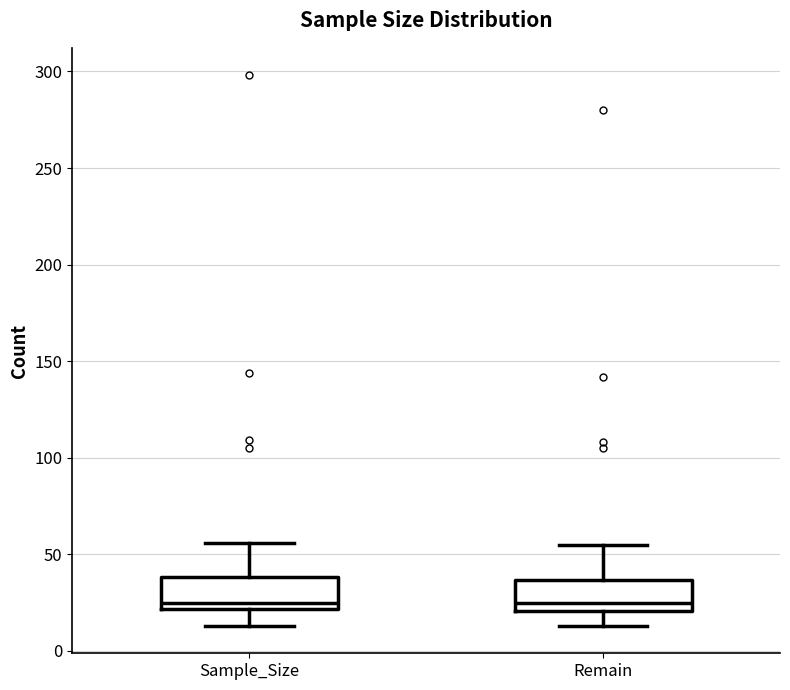

Where does the median line of the box for Sample_Size sit on the y-axis? The values are not printed on the chart, so give them approximately, as read against the axis.

25